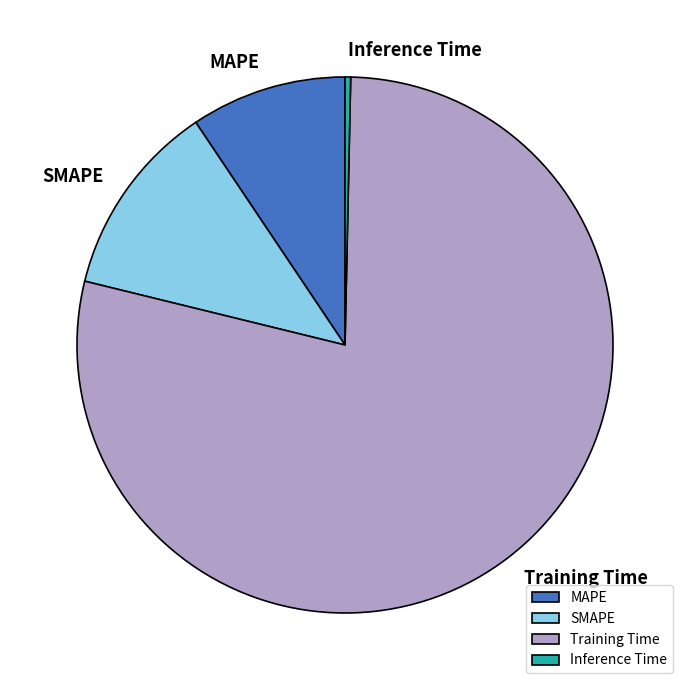

Is the sum of MAPE and Training Time greater than half?

Yes